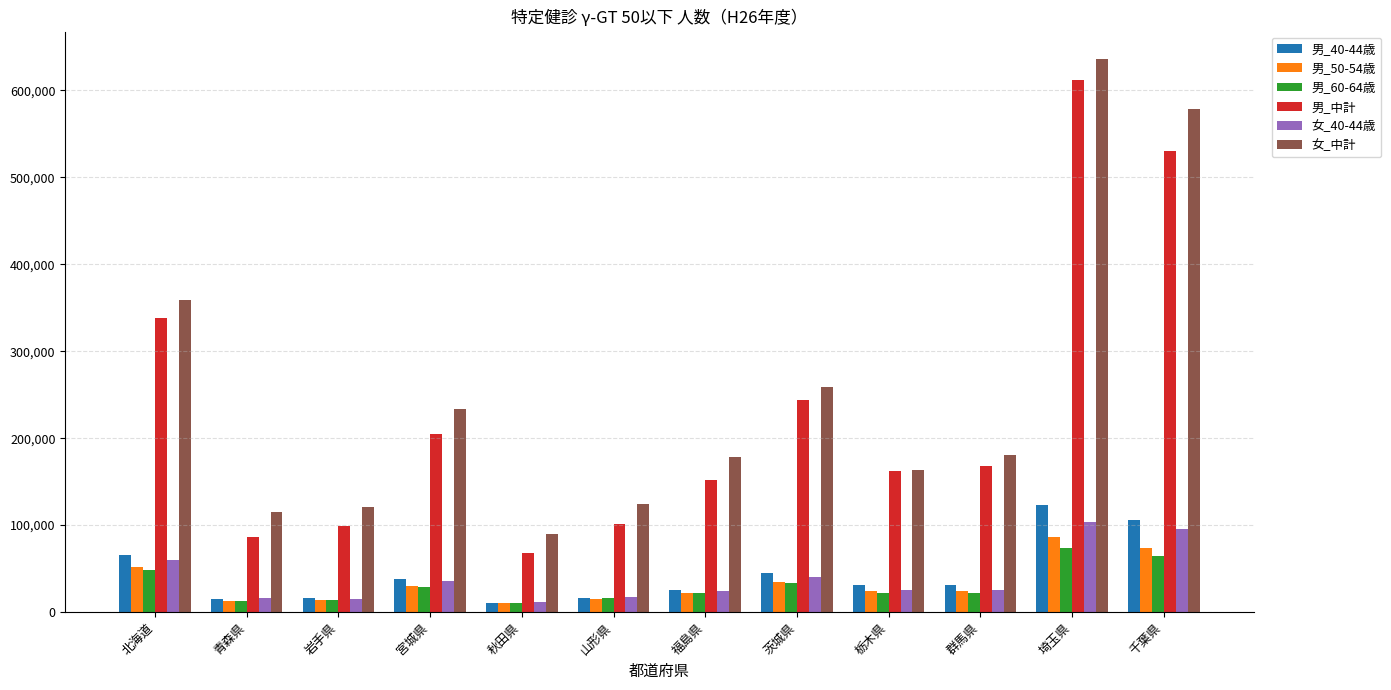

List the series in order of their peak value, lowest first.

男_60-64歳, 男_50-54歳, 女_40-44歳, 男_40-44歳, 男_中計, 女_中計